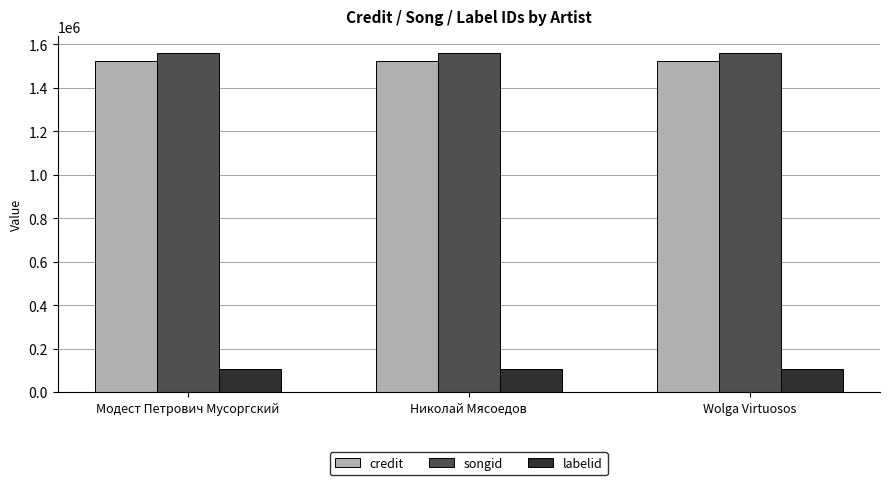

What is the total value across all series at Модест Петрович Мусоргский?

3193000